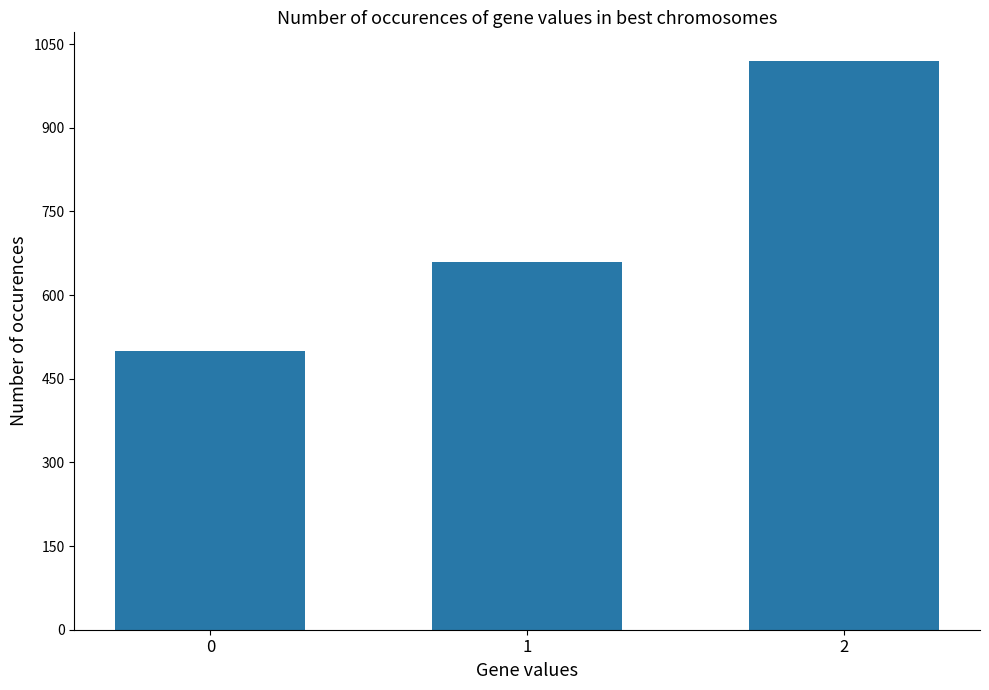

What is the smallest value displayed?

500